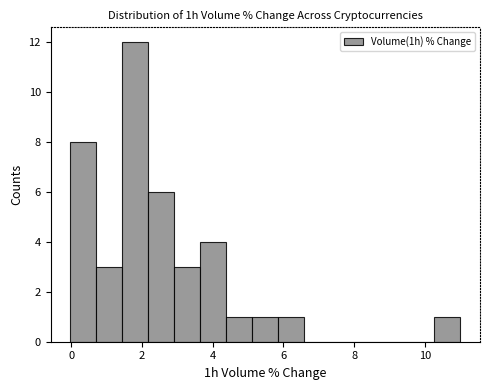

Around what value on the x-axis is the tallest bar? Give the approximate position of its centre, as read against the axis.

1.8